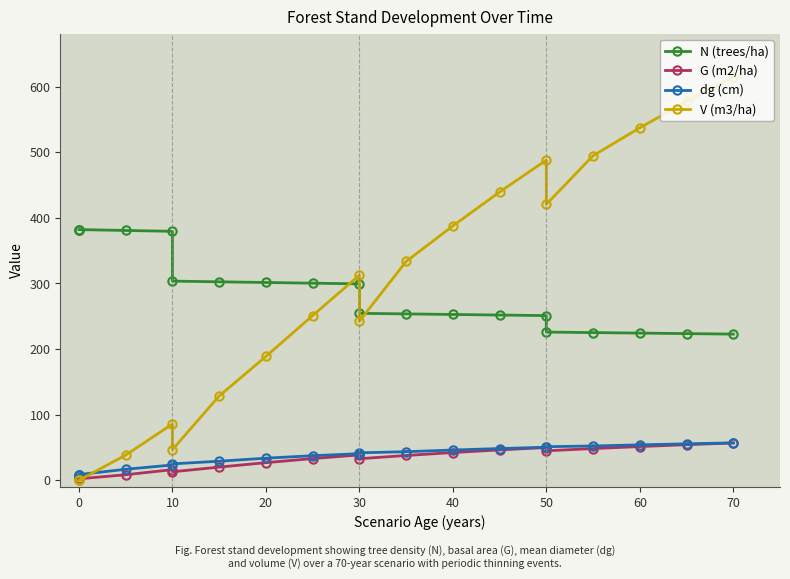

What is the sum of all V (m3/ha) values?

5586.5